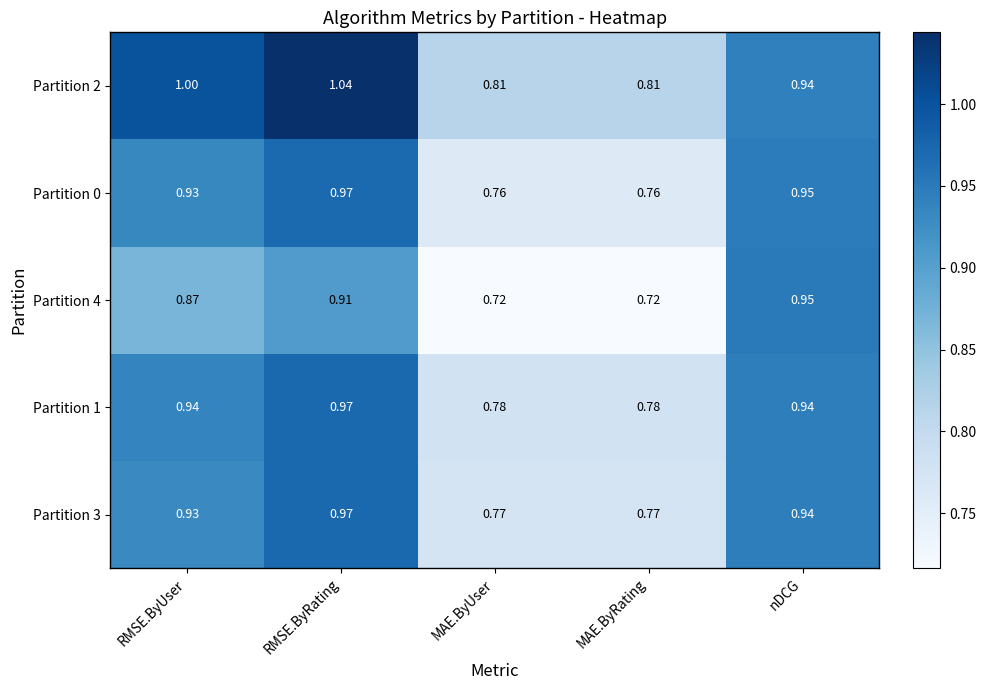

What is the greatest value displayed?

1.0